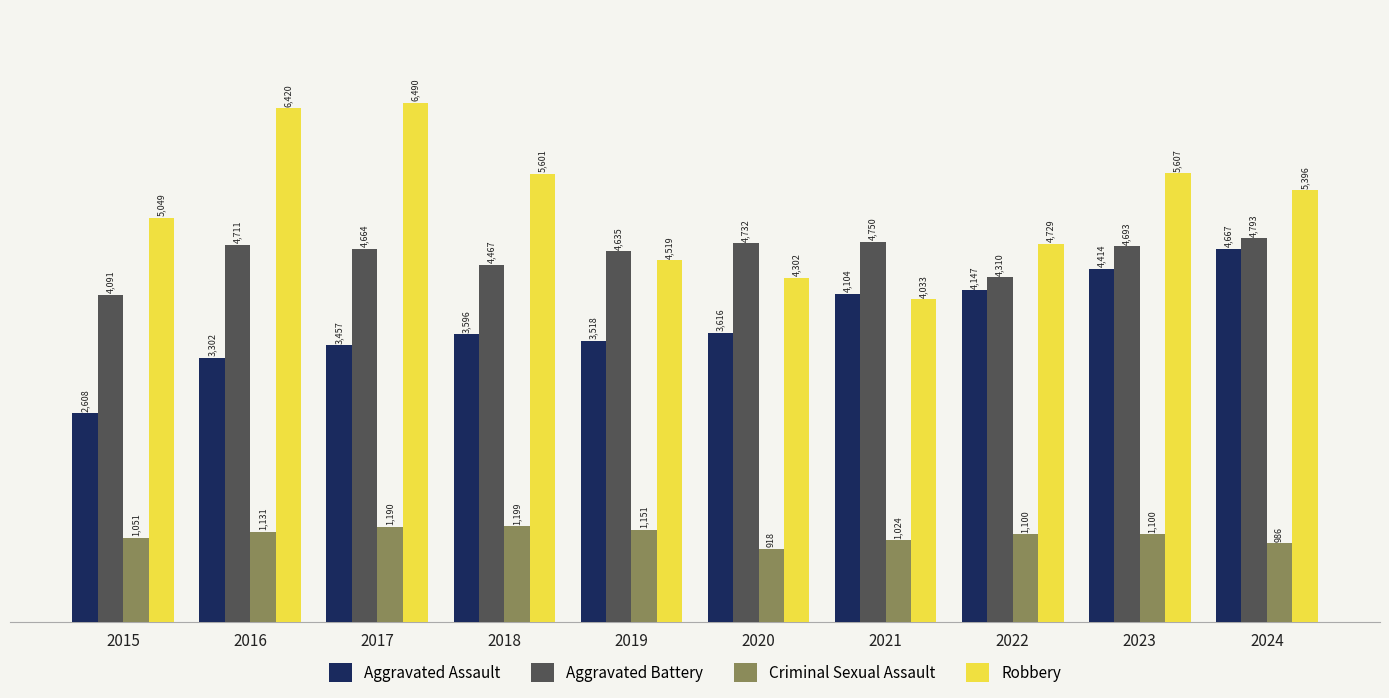

What is the difference between the maximum and minimum values in the Aggravated Battery series?

702